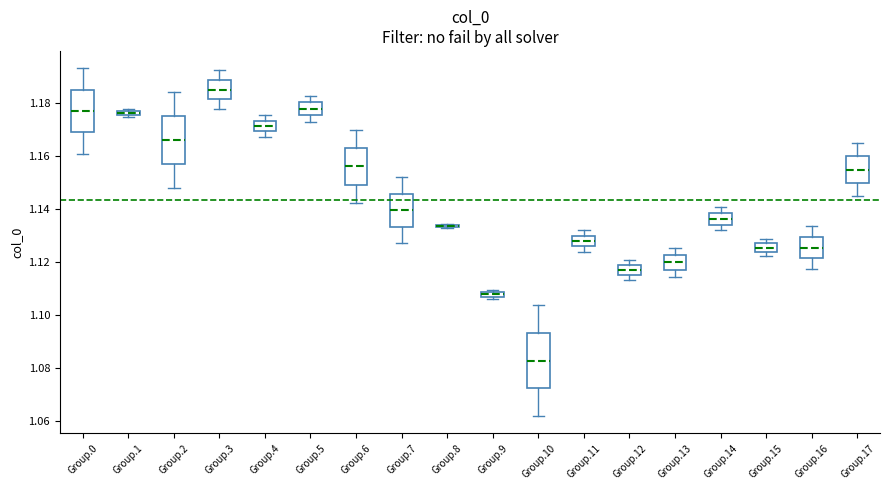

Which box is the tallest, from its lower edge to its upper edge?

Group.10